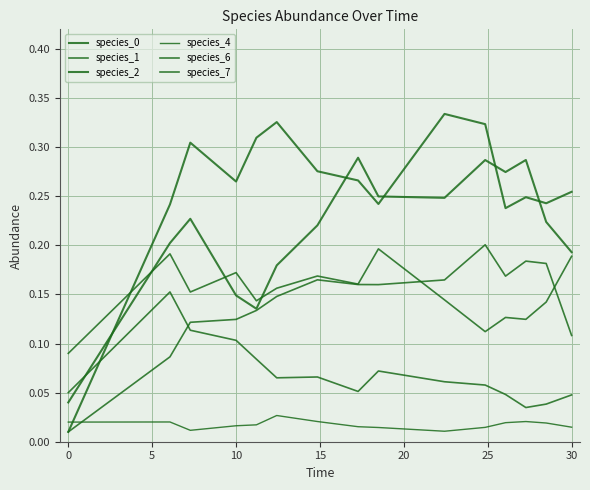

Reading right to left, transcribe all the data shown in this chart.

species_0: 0.2	0.2	0.3	0.3	0.3	0.2	0.2	0.3	0.2	0.2	0.1	0.1	0.2	0.2	0.0
species_1: 0.0	0.0	0.0	0.0	0.1	0.1	0.1	0.1	0.1	0.1	0.1	0.1	0.1	0.2	0.1
species_2: 0.3	0.2	0.2	0.2	0.3	0.3	0.2	0.3	0.3	0.3	0.3	0.3	0.3	0.2	0.0
species_4: 0.0	0.0	0.0	0.0	0.0	0.0	0.0	0.0	0.0	0.0	0.0	0.0	0.0	0.0	0.0
species_6: 0.1	0.2	0.2	0.2	0.2	0.2	0.2	0.2	0.2	0.1	0.1	0.1	0.1	0.1	0.0
species_7: 0.2	0.1	0.1	0.1	0.1	0.1	0.2	0.2	0.2	0.2	0.1	0.2	0.2	0.2	0.1